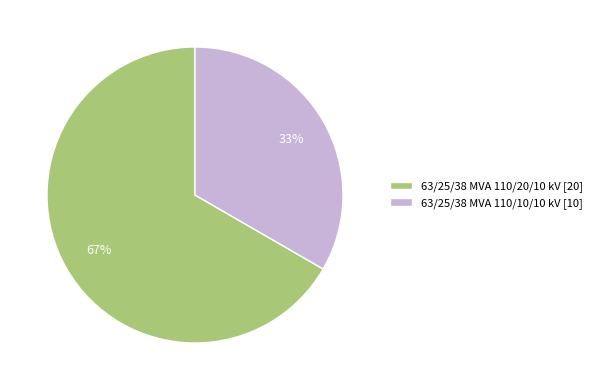

What is the ratio of the value at 63/25/38 MVA 110/20/10 kV to the value at 63/25/38 MVA 110/10/10 kV?

2.0